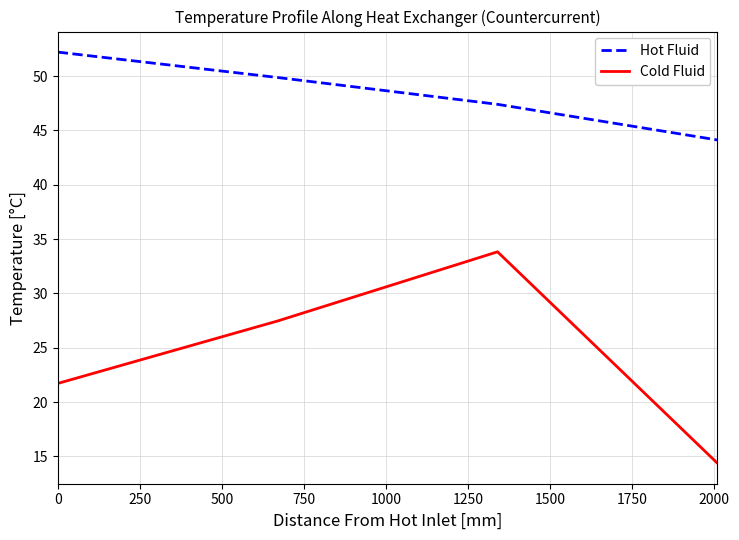

What is the average value of the Hot Fluid series?

48.4